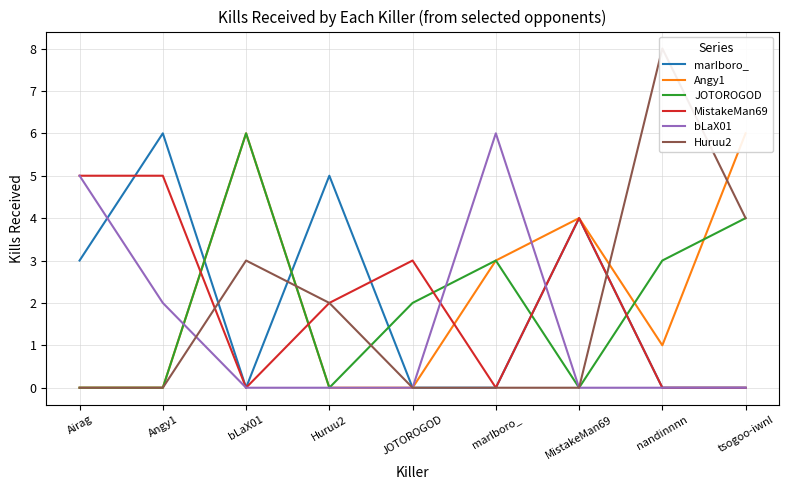

True or false: bLaX01 and marIboro_ cross at least once.

True